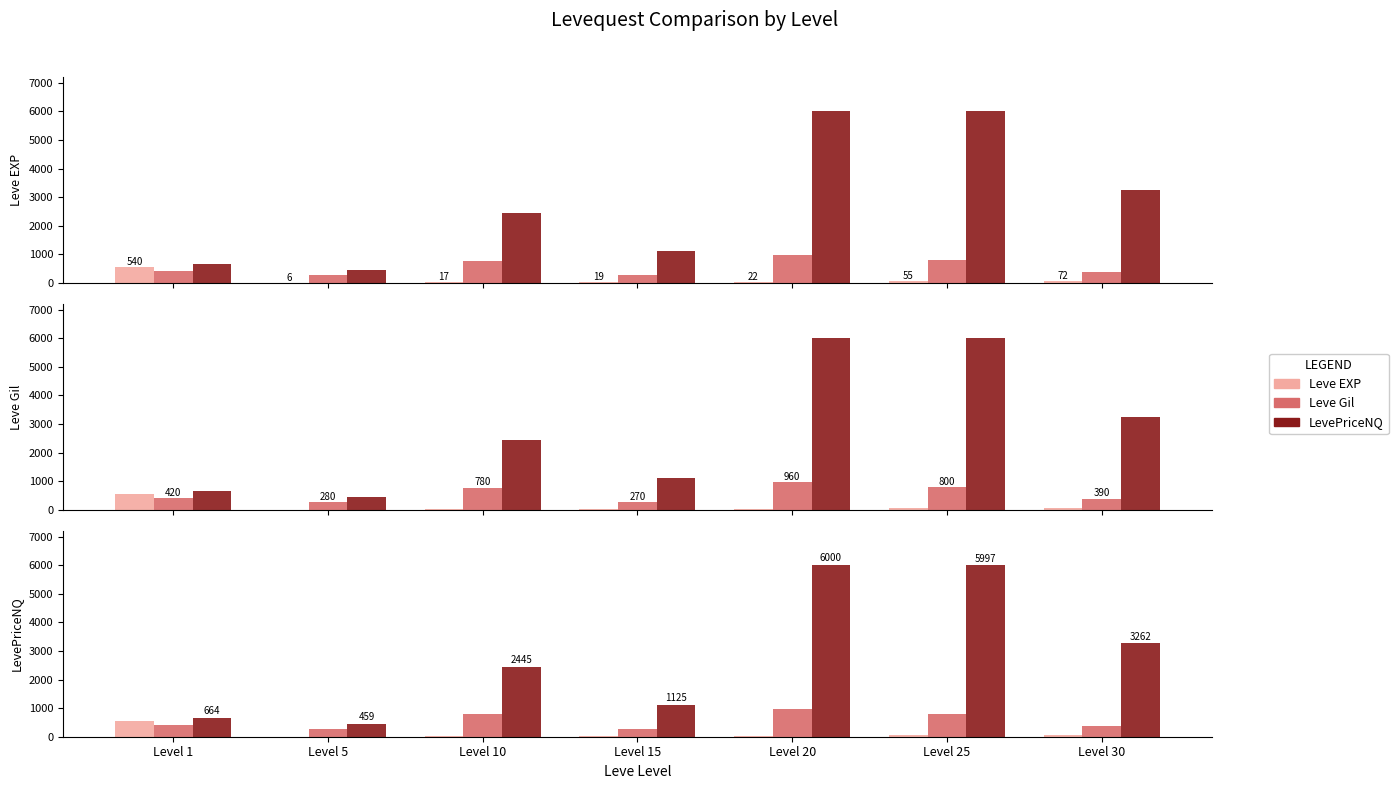

What is the minimum value shown in the chart?

6